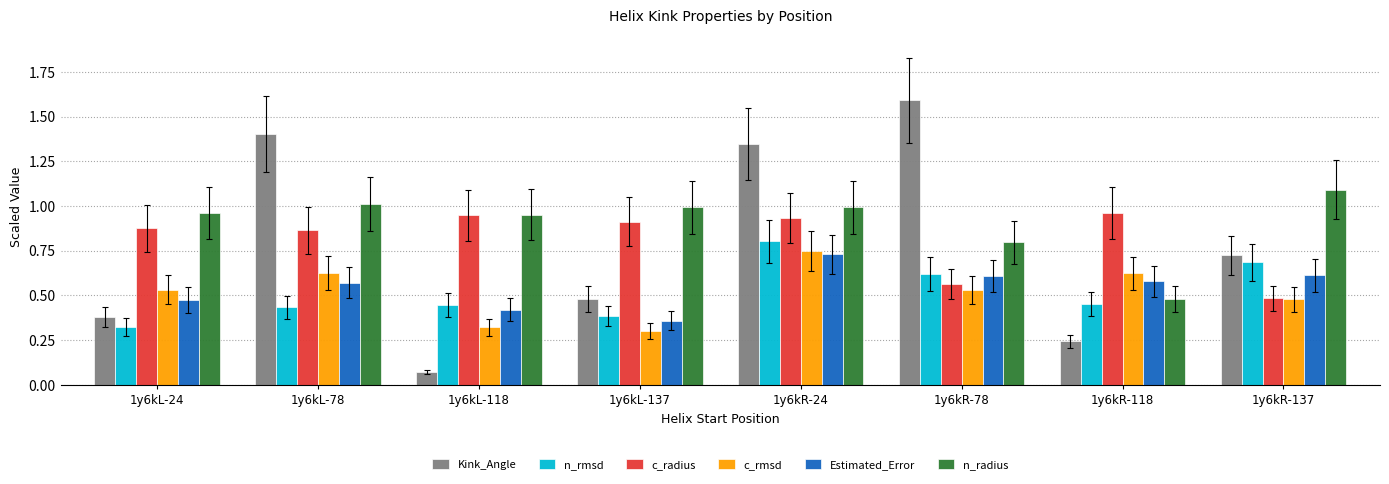

Rank the series by their maximum value, from lowest to highest.

Estimated_Error, c_rmsd, n_rmsd, c_radius, n_radius, Kink_Angle